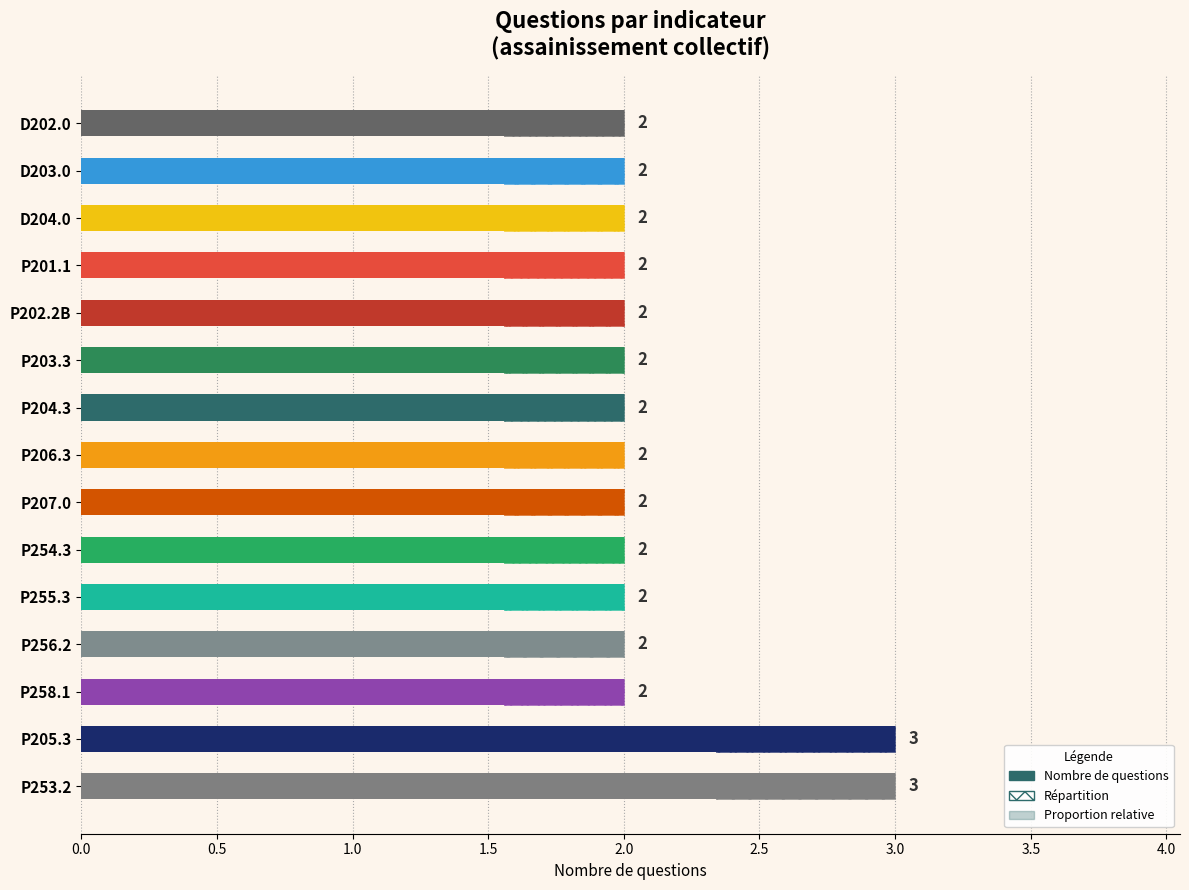

How many values exceed 2?

2